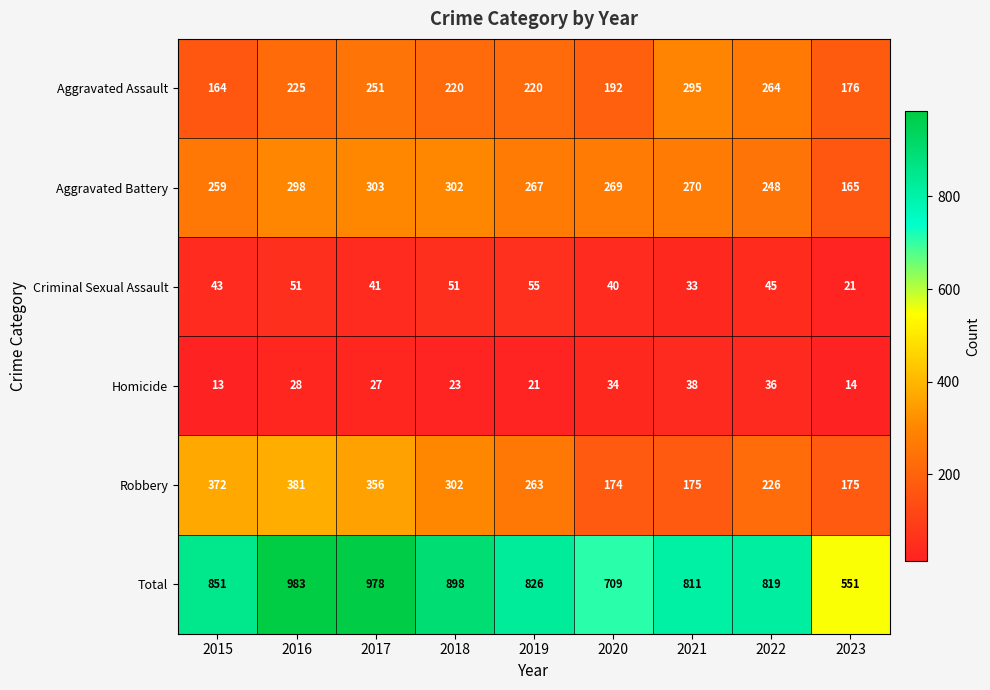

Which label corresponds to the smallest value in the chart?

2015